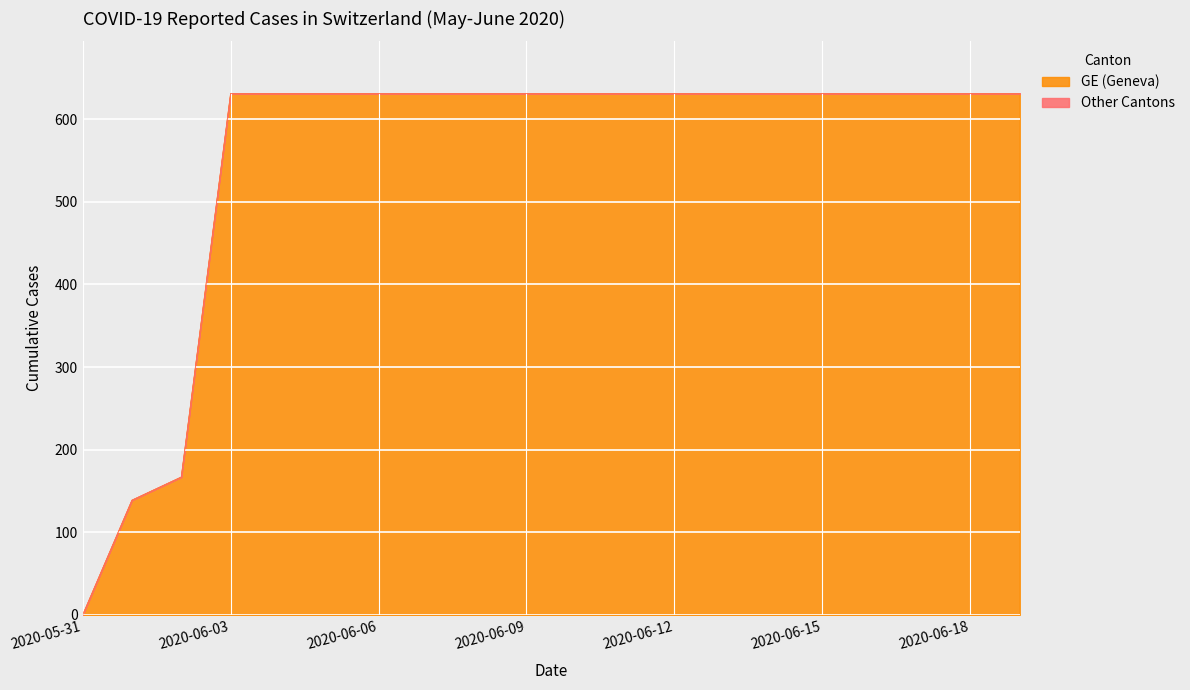

At which category is the sum across all series the highest?

2020-06-03